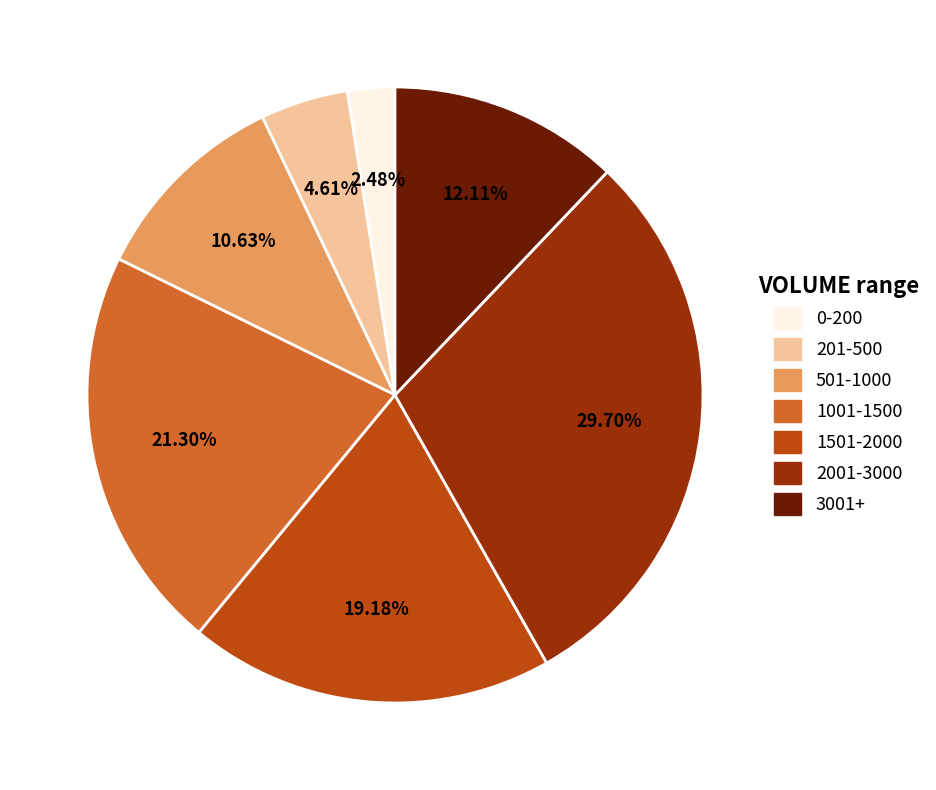

Is there any slice that represents more than half of the pie?

No